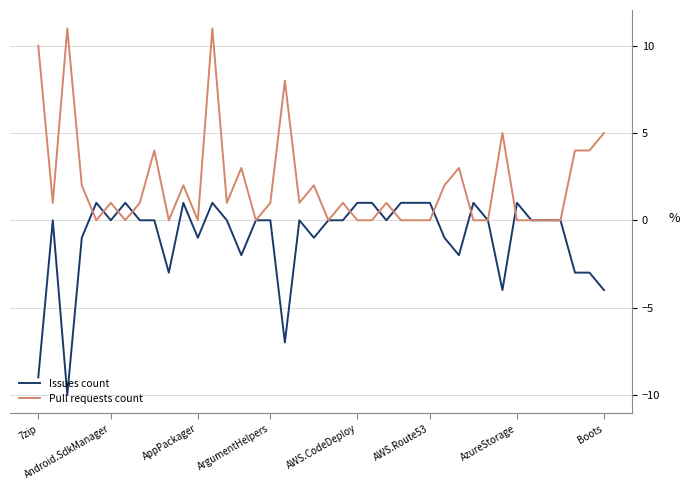

Count the number of data series in this chart.

2